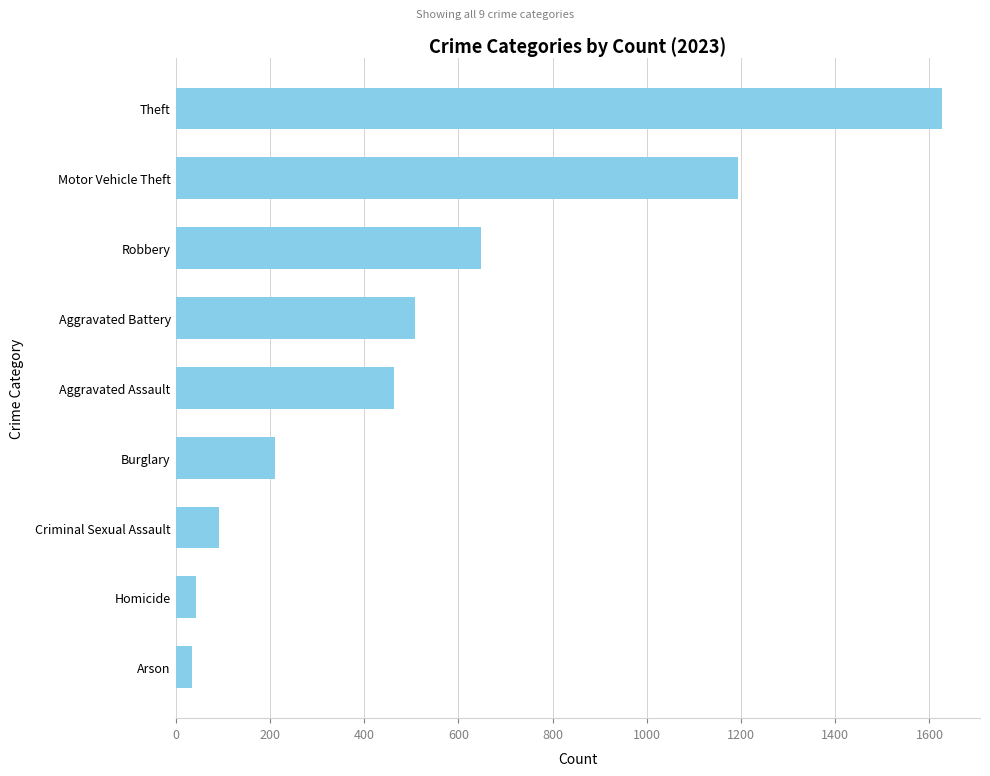

Reading top to bottom, extract all data points from this chart.

1626	1193	648	509	463	210	93	44	35